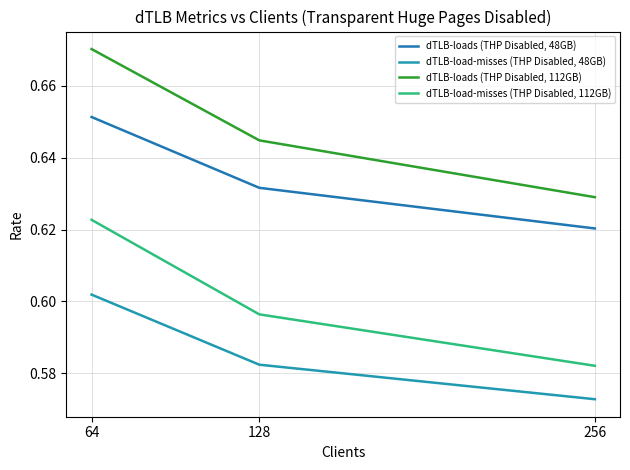

Between 64 and 128, which is larger?

64